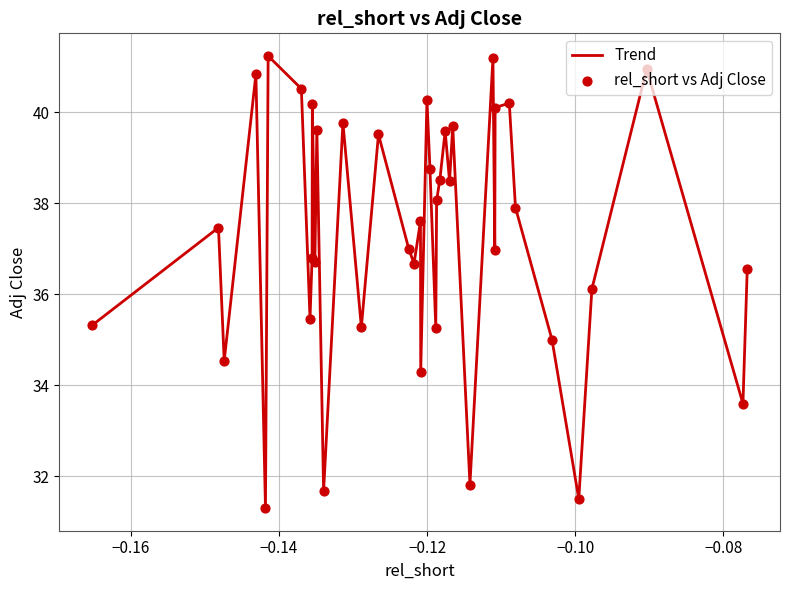

What is the difference between the maximum and minimum values?

9.9